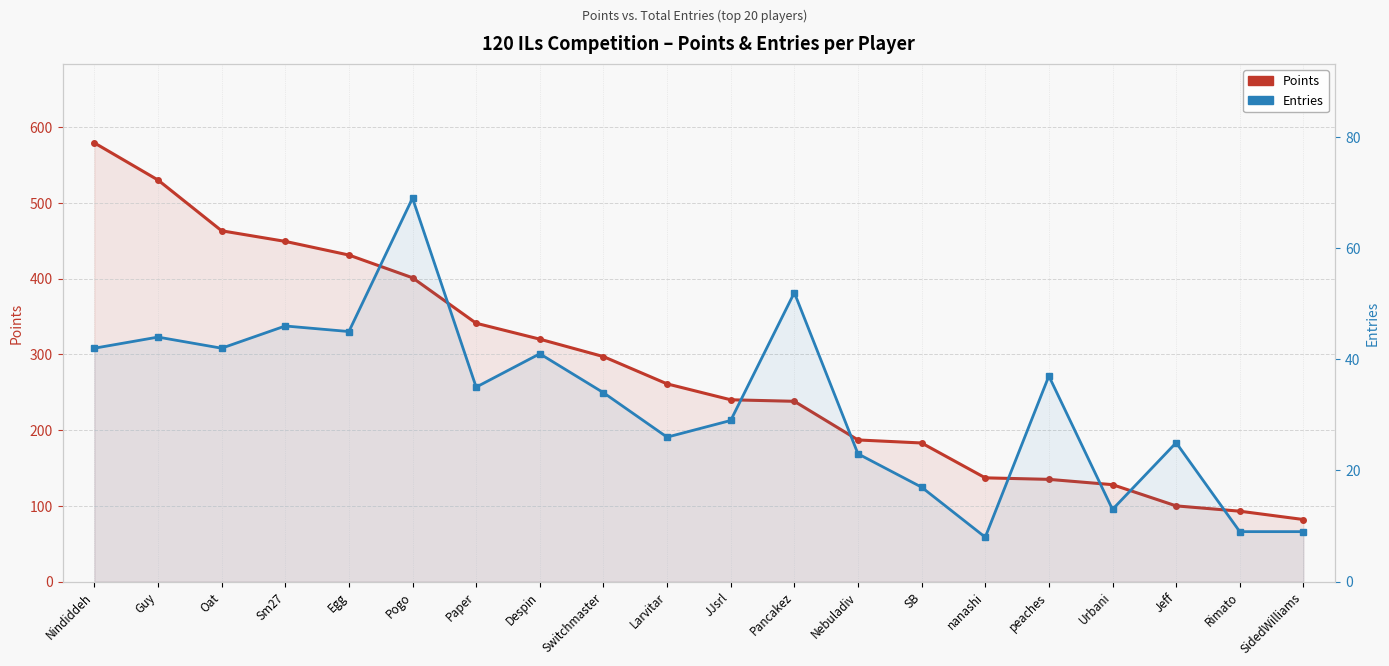

Which series has the largest total across all categories?

Points